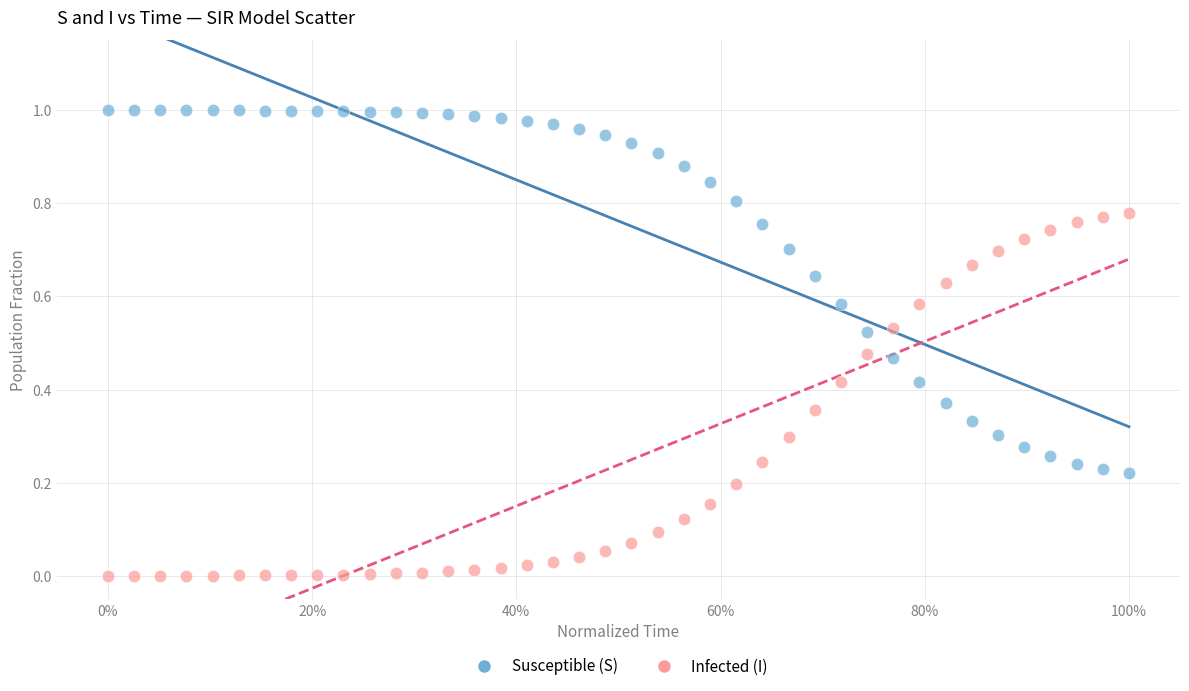

Which series reaches the maximum Y coordinate?

Susceptible (S)